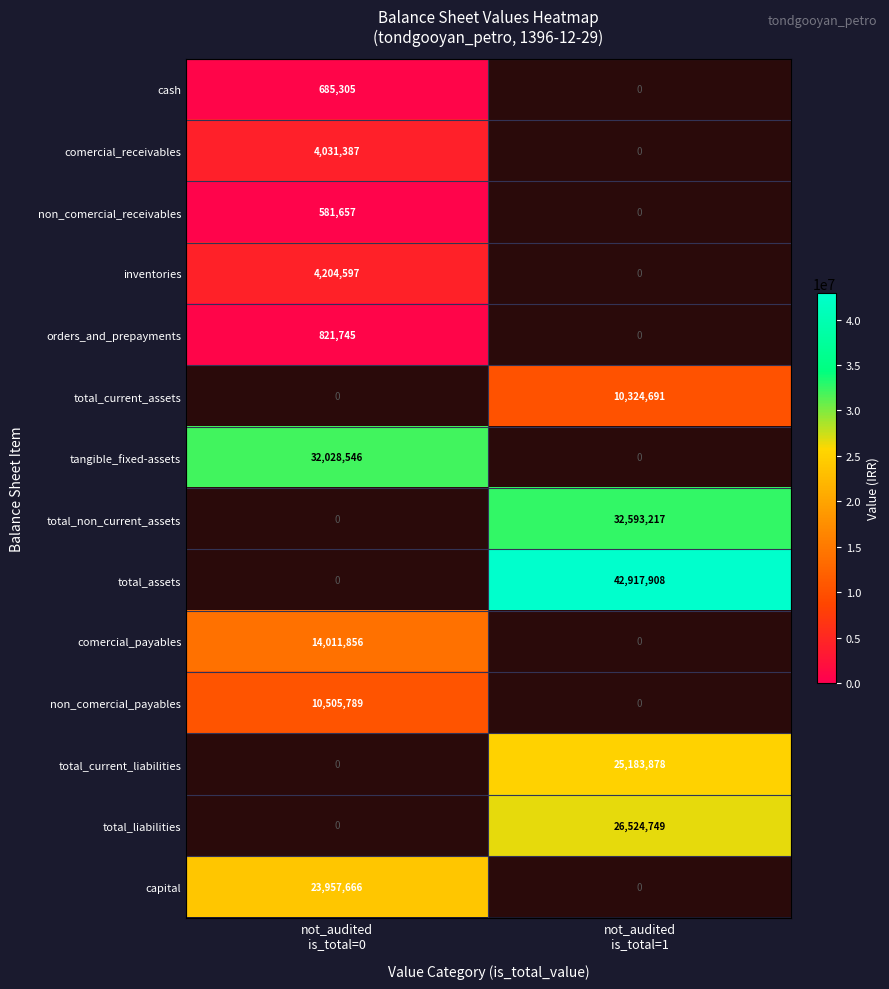

The value of total_current_liabilities at not_audited is_total=1 is 16061988.8. True or false?

False